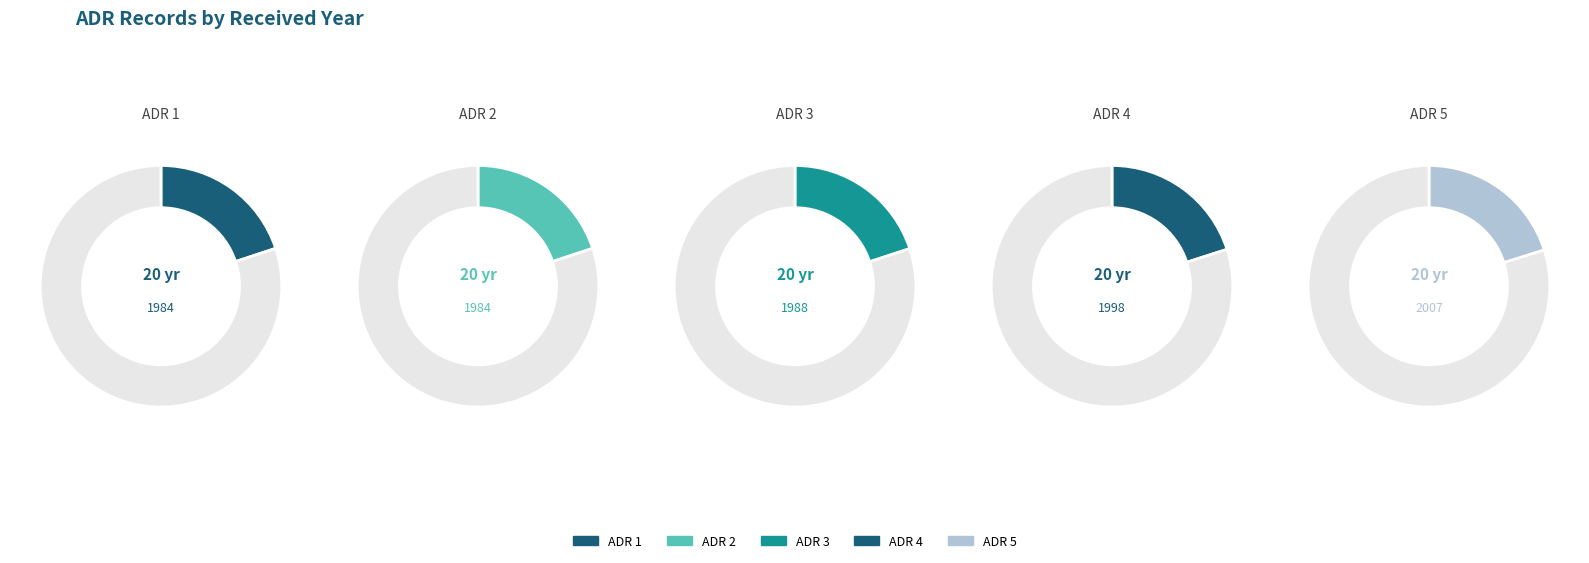

What percentage is NOT represented by ADR 2?

80.1%